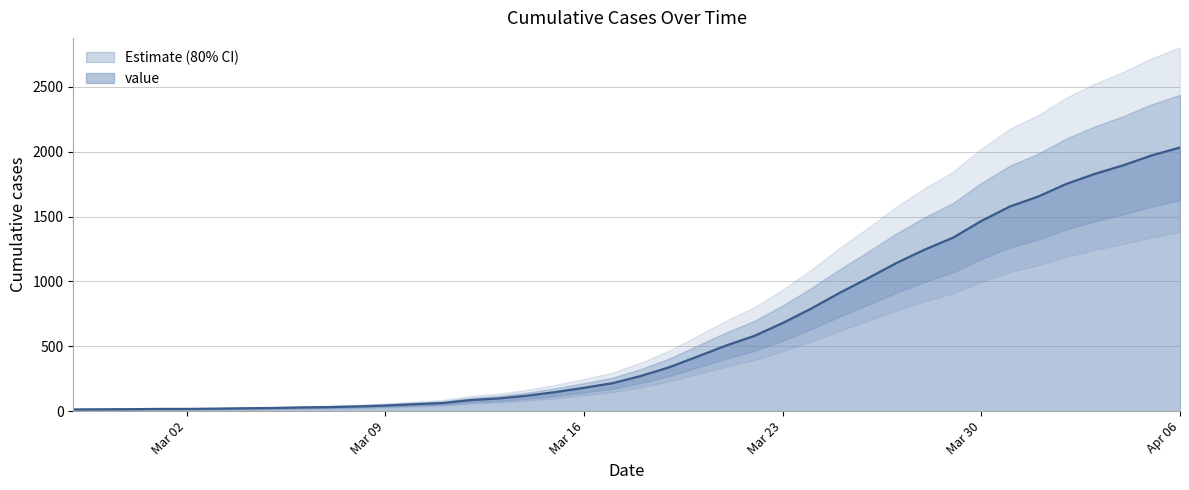

What is the sum of all values?

24656